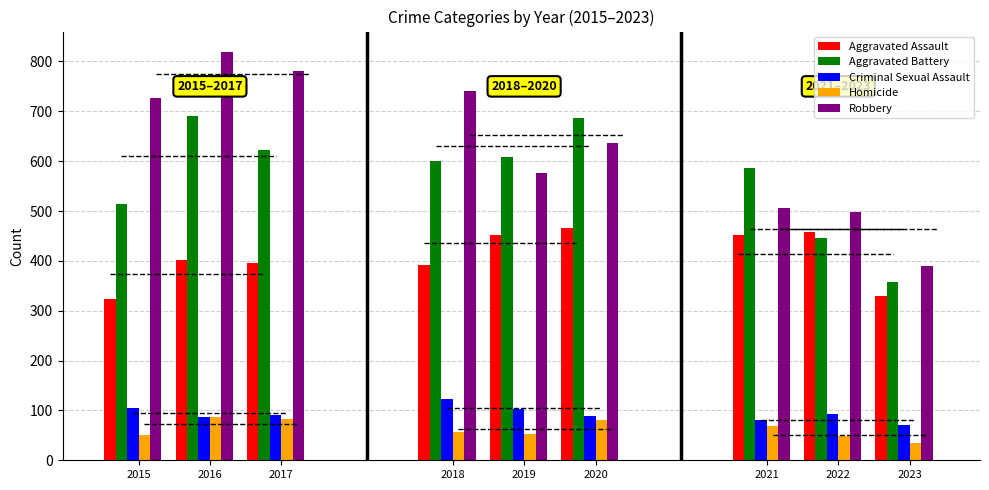

At 2018, list the series in order from largest to smallest.

Robbery, Aggravated Battery, Aggravated Assault, Criminal Sexual Assault, Homicide